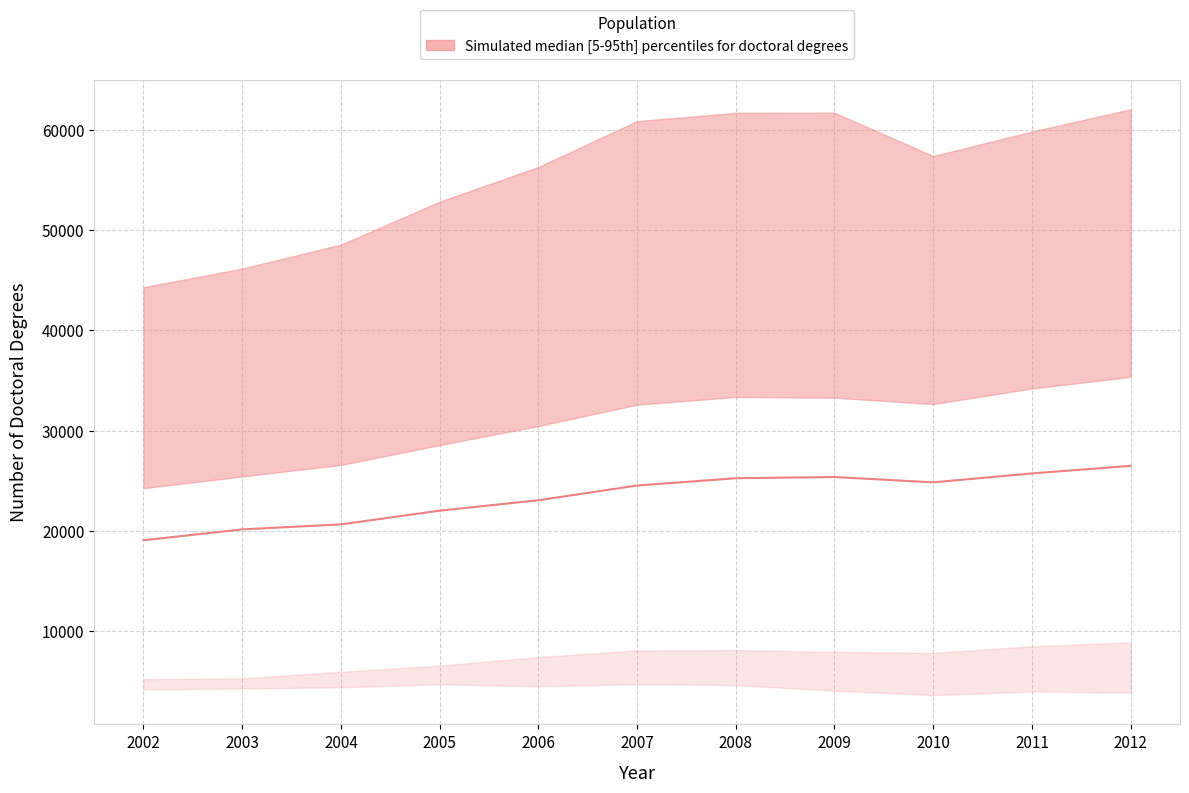

How many interior local valleys (lower than both neighbors) does the data have?

1